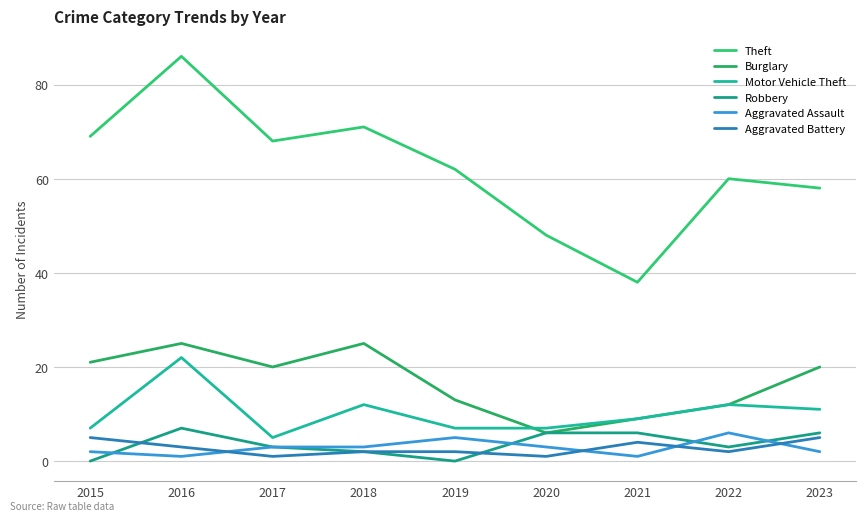

Which category has the lowest value in the Theft series?

2021